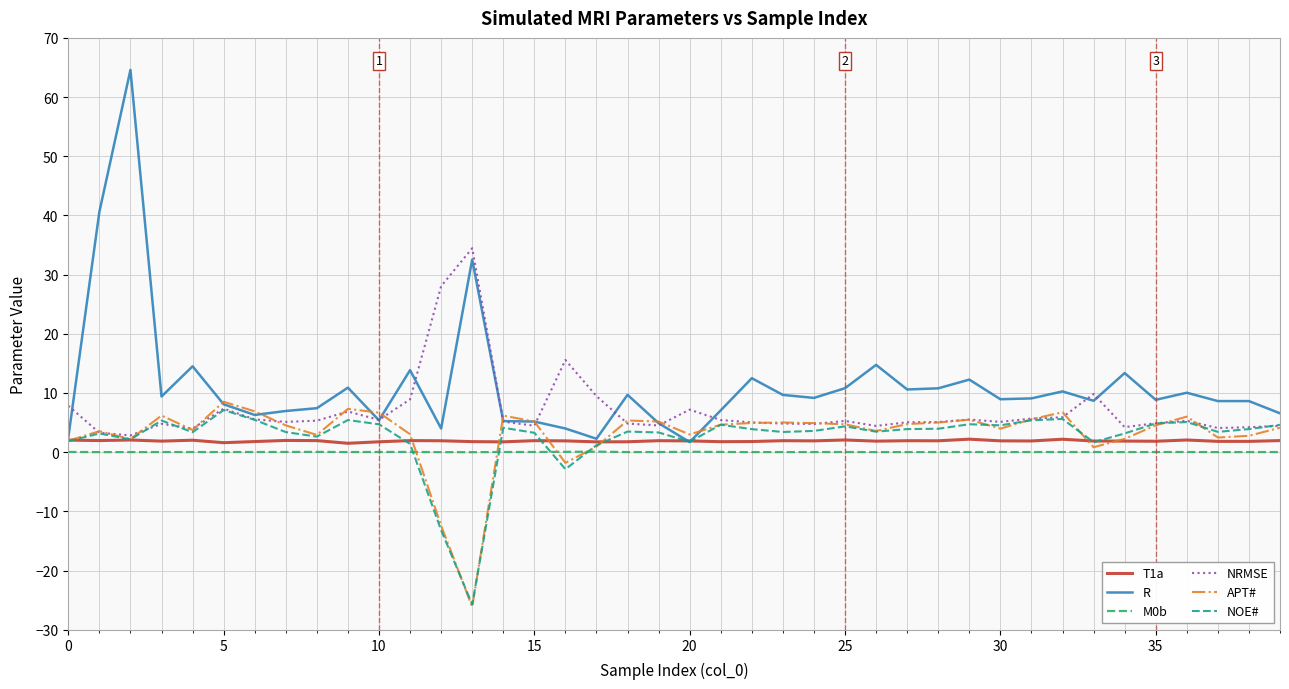

Which series has the largest total across all categories?

R